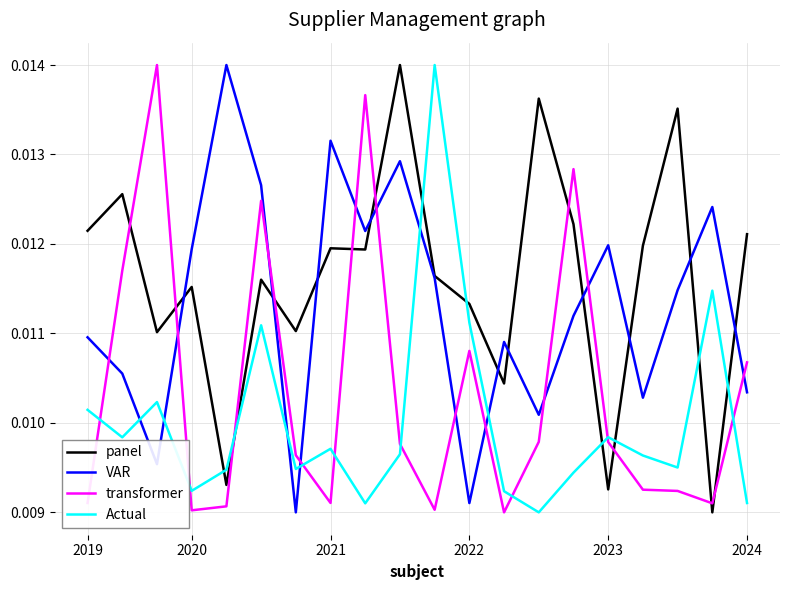

At how many categories does at least one series exceed 0?

20